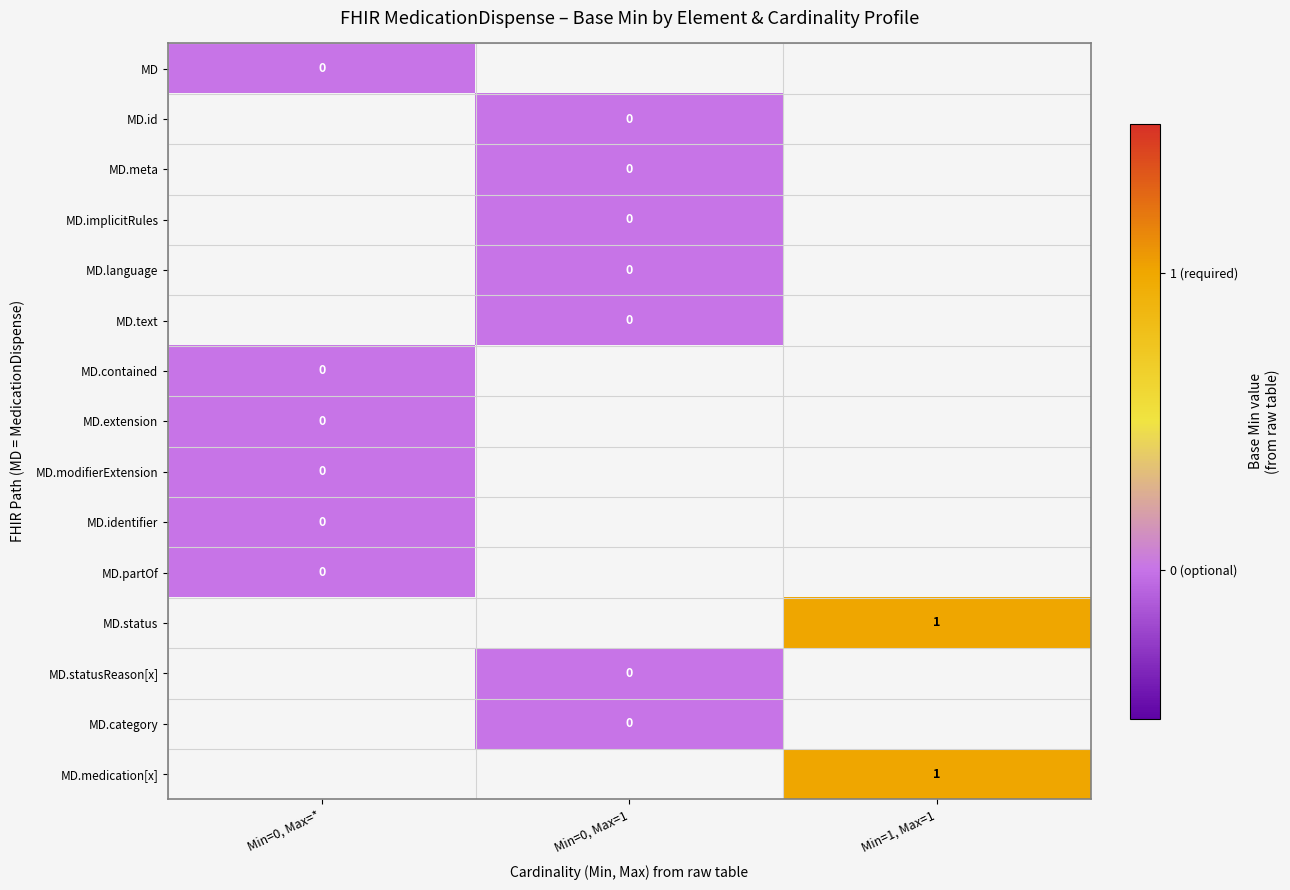

Rank the series by their average value, from lowest to highest.

MD, MD.id, MD.meta, MD.implicitRules, MD.language, MD.text, MD.contained, MD.extension, MD.modifierExtension, MD.identifier, MD.partOf, MD.status, MD.statusReason[x], MD.category, MD.medication[x]